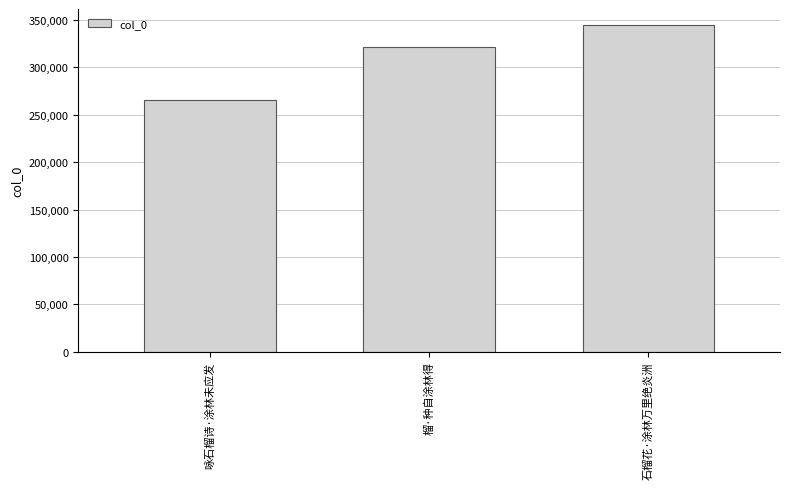

What is the label of the 3rd bar from the left?

石榴花·涂林万里绝炎洲